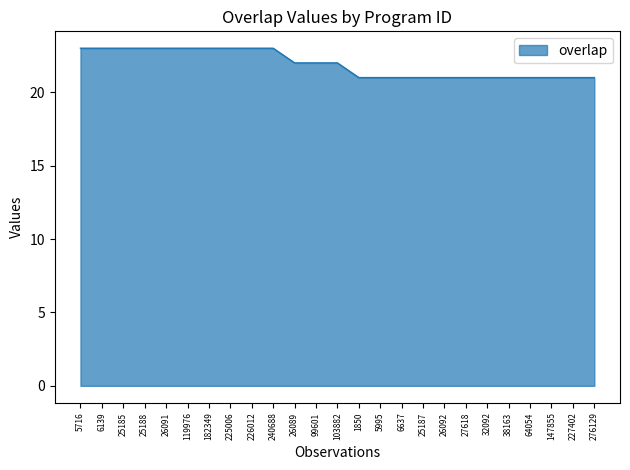

What is the smallest value displayed?

21